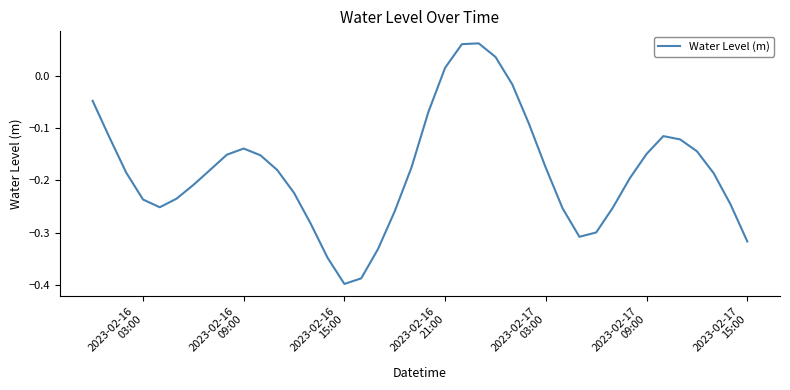

Which label corresponds to the smallest value in the chart?

2023-02-16
15:00